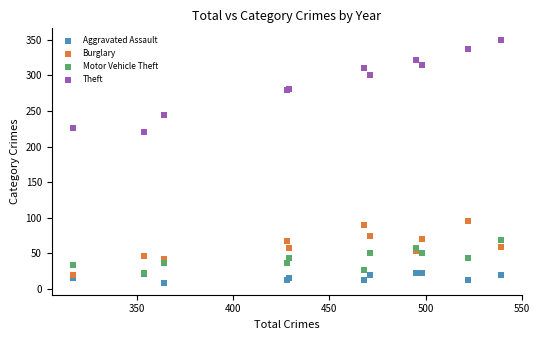

Across all series, what Y value is closest to 179?

221